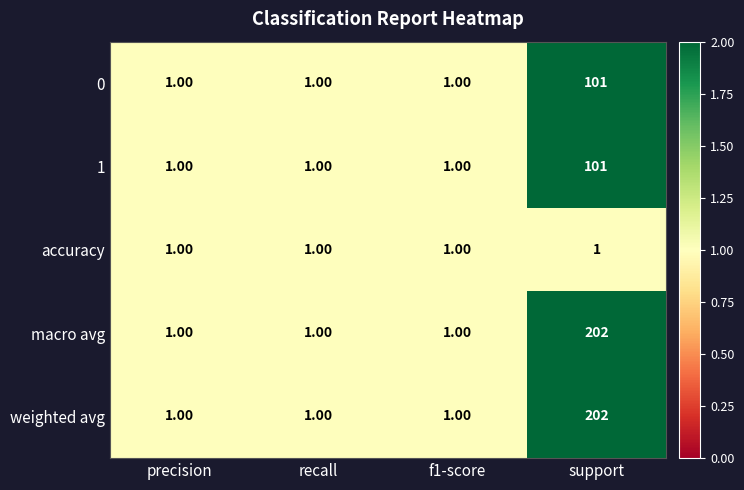

Which label corresponds to the largest value in the chart?

support